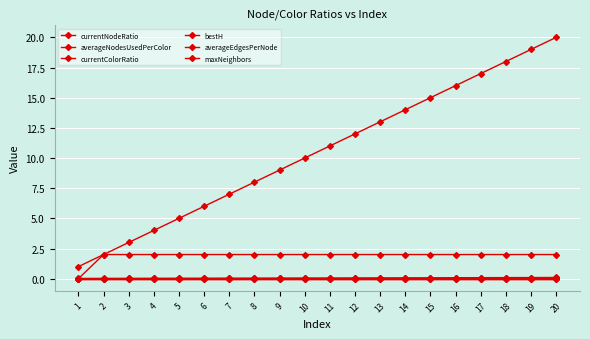

What is the total value across all series at 20?

22.2